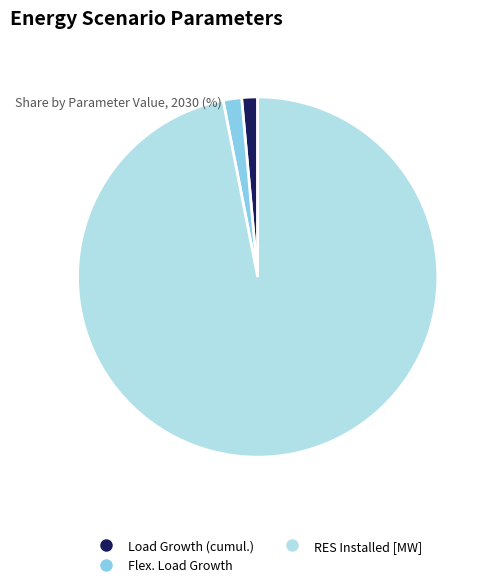

Does RES Installed [MW] represent more than half of the total?

Yes